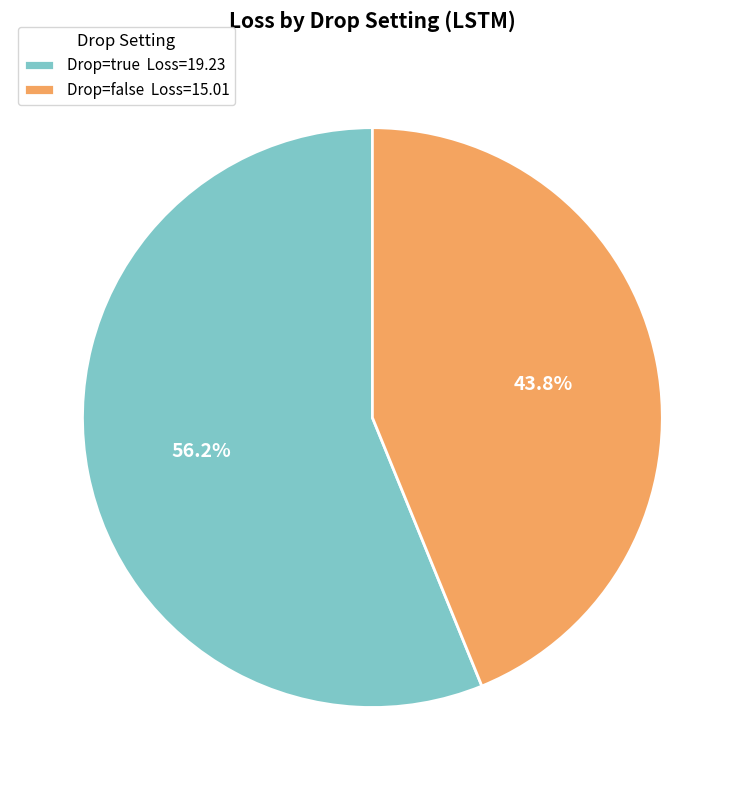

Which slice represents more than half of the pie?

Drop=true Loss=19.23